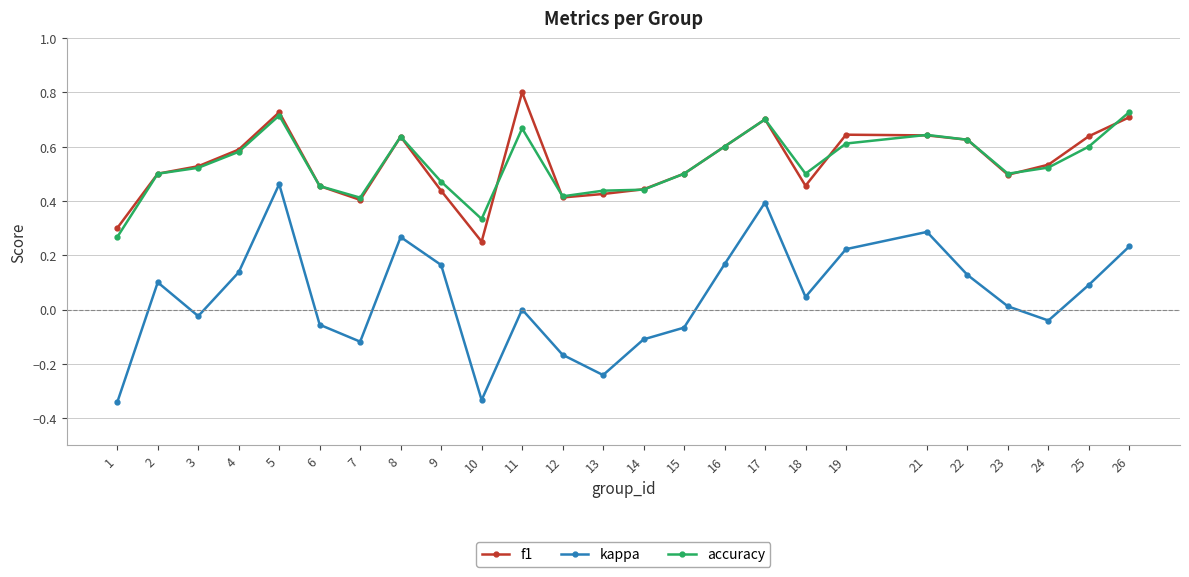

True or false: f1 and kappa cross at least once.

False